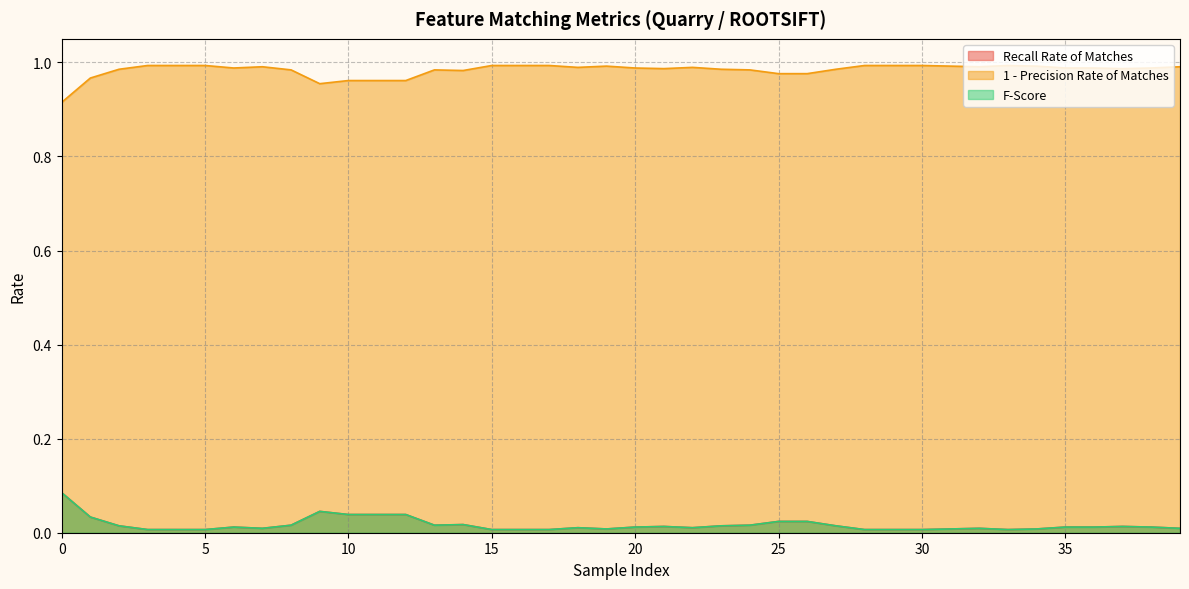

What are all the series names shown in the legend?

Recall Rate of Matches, 1 - Precision Rate of Matches, F-Score